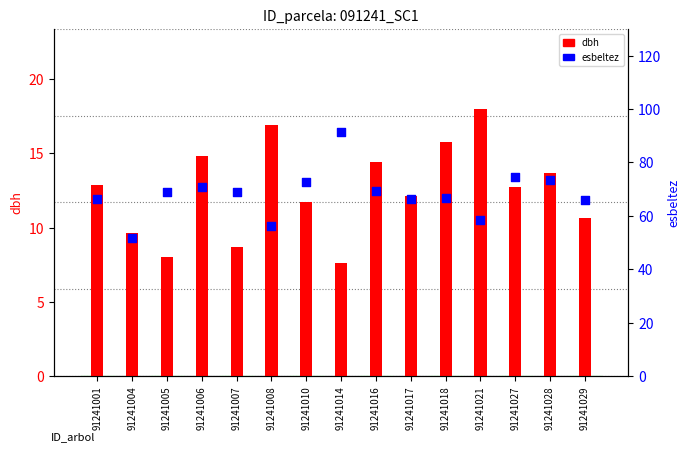

Which series has the widest spread of Y values?

esbeltez